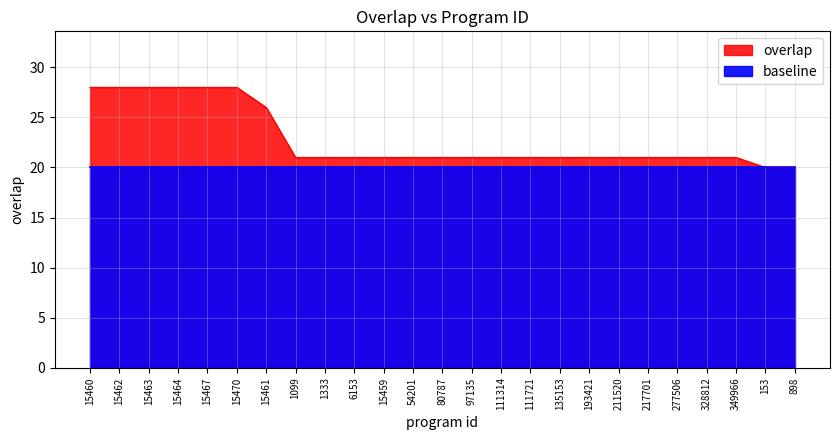

What is the ratio of the value at 111721 to the value at 349966?

1.0